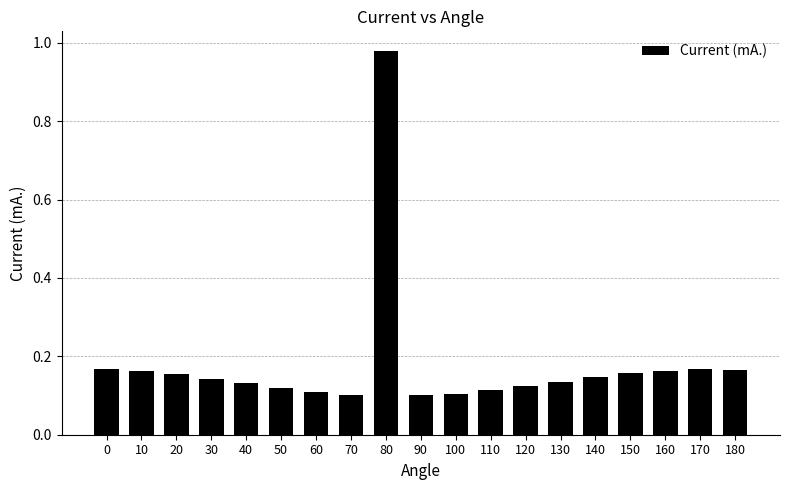

Which label corresponds to the largest value in the chart?

80